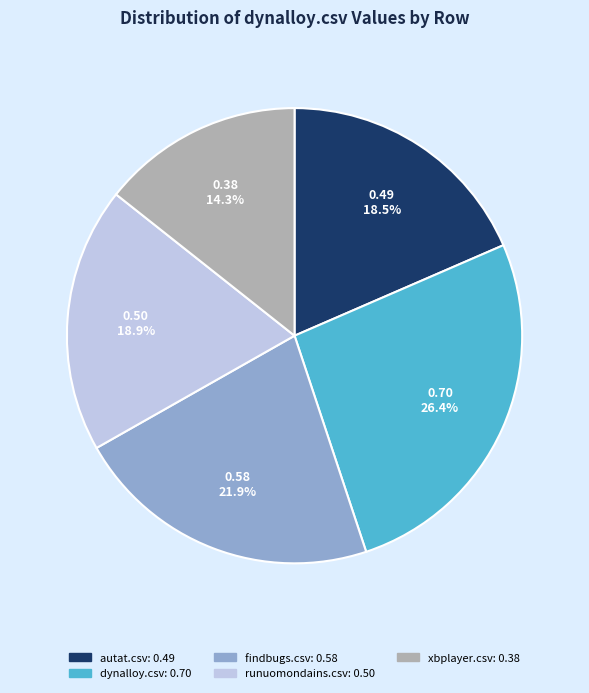

How many segments does this pie chart have?

5